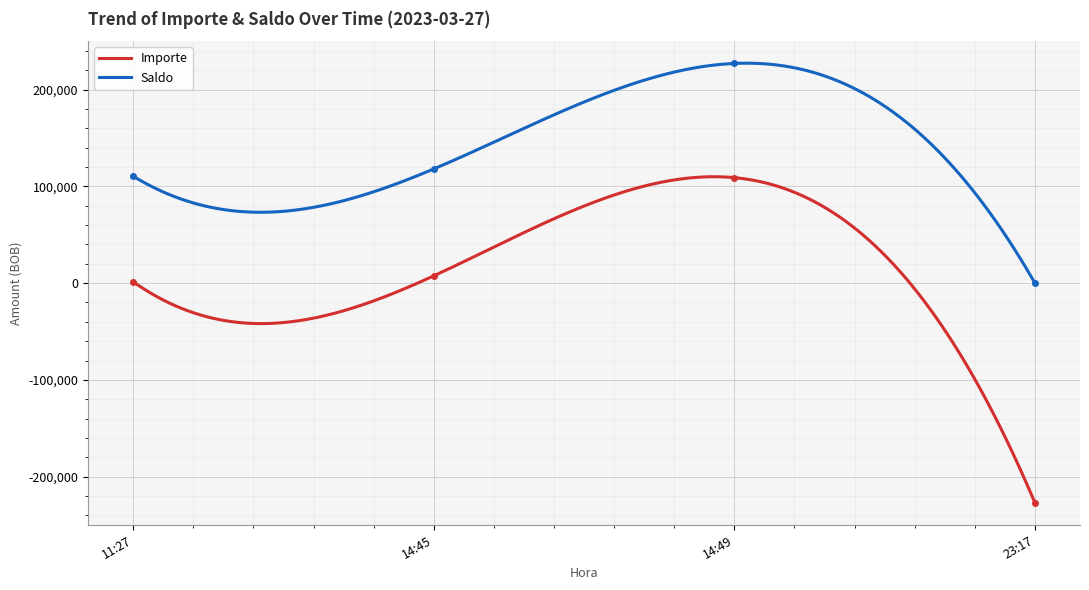

At how many categories does at least one series exceed 161223?

1